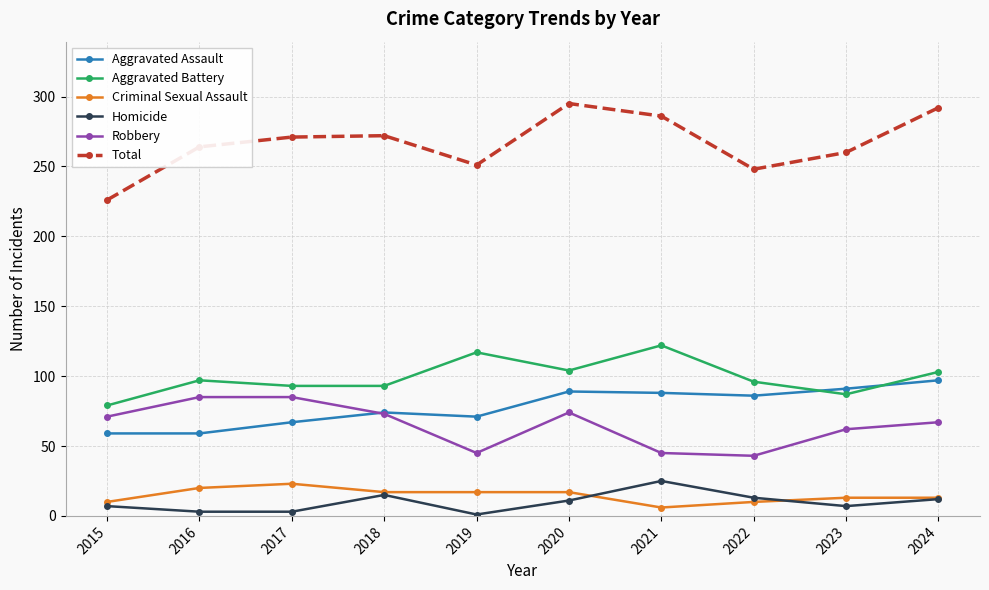

What is the sum of the Robbery values at 2020 and 2015?

145